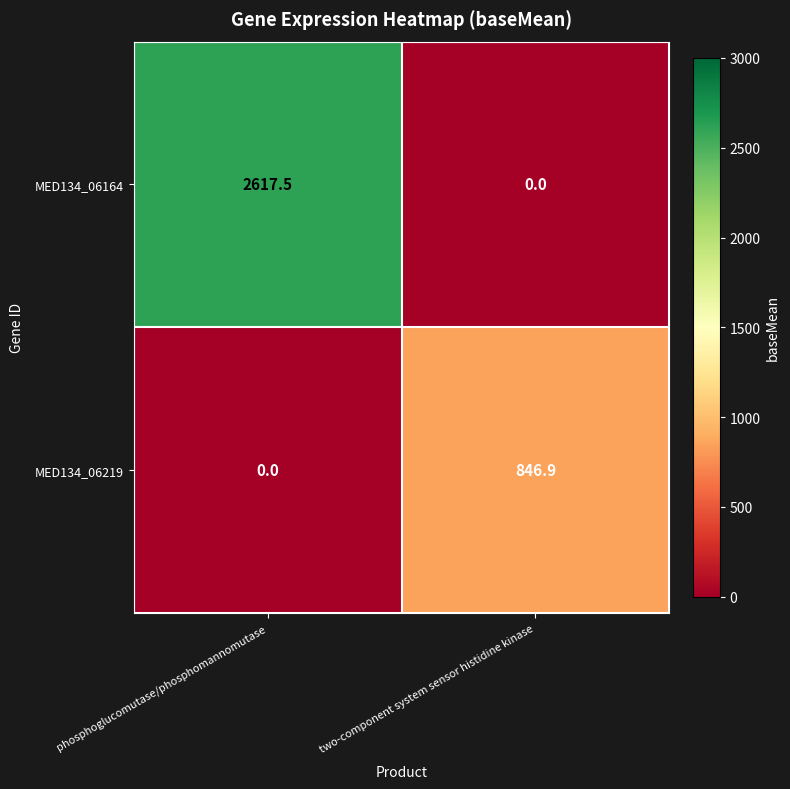

The MED134_06219 series shows 1471.3 at two-component system sensor histidine kinase. True or false?

False